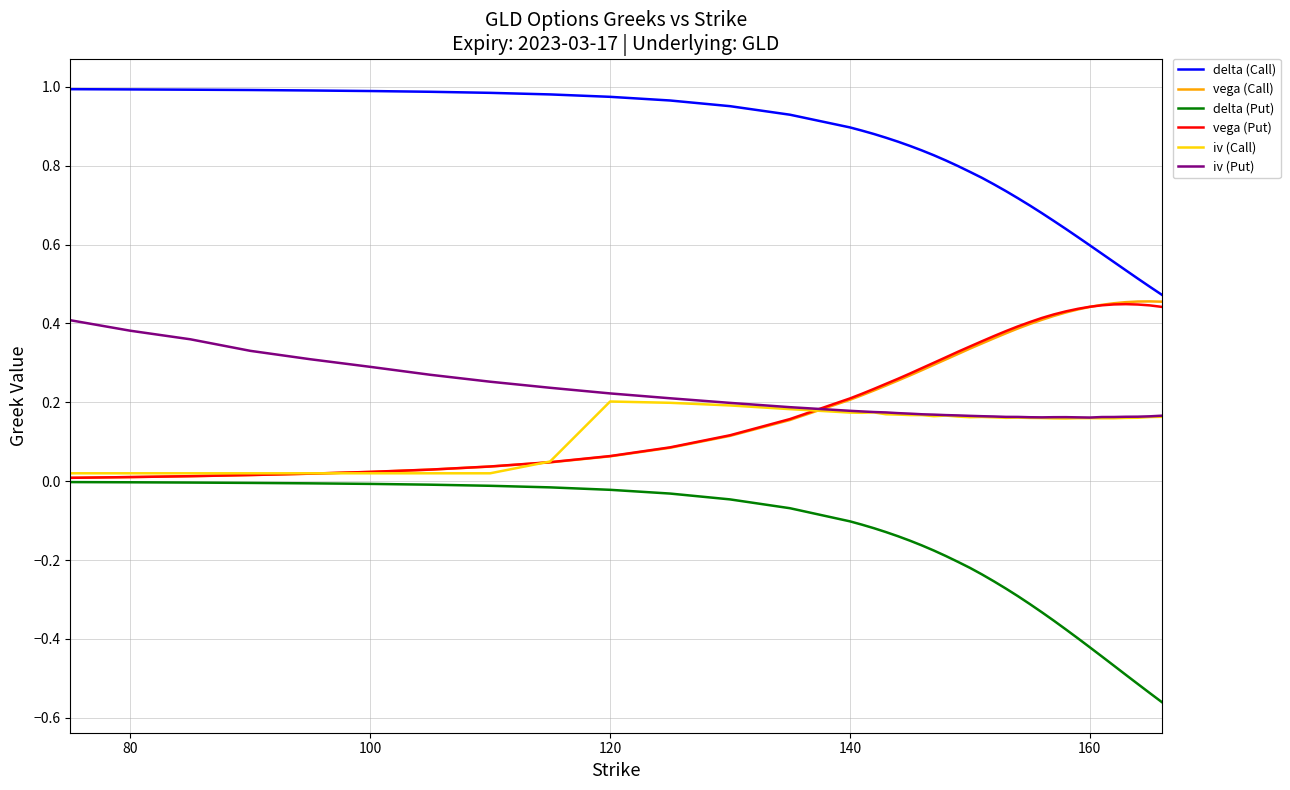

True or false: delta (Put) and iv (Call) intersect in this chart.

False